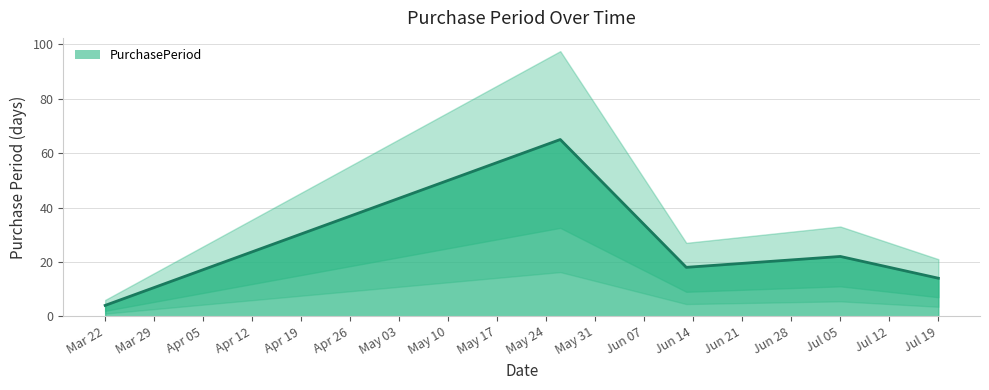

Between 2016-06-13 and 2016-03-22, which is larger?

2016-06-13